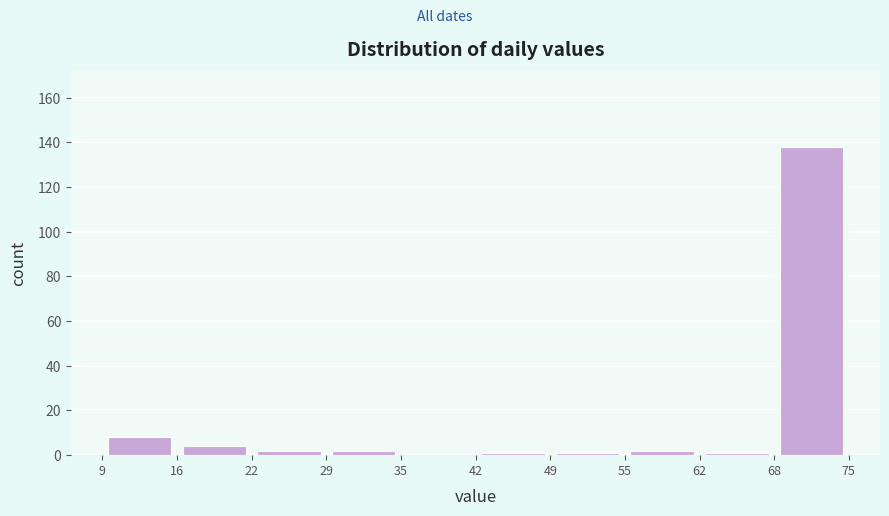

Reading left to right, list every bar in this chart as the range it spans on the x-axis followed by its height. The values are not printed on the chart, so give them approximately, as read against the axis.

9 to 16: 8
16 to 22: 4
22 to 29: 2
29 to 35: 2
35 to 42: 0
42 to 49: under 2
49 to 55: under 2
55 to 62: 2
62 to 68: under 2
68 to 75: 138